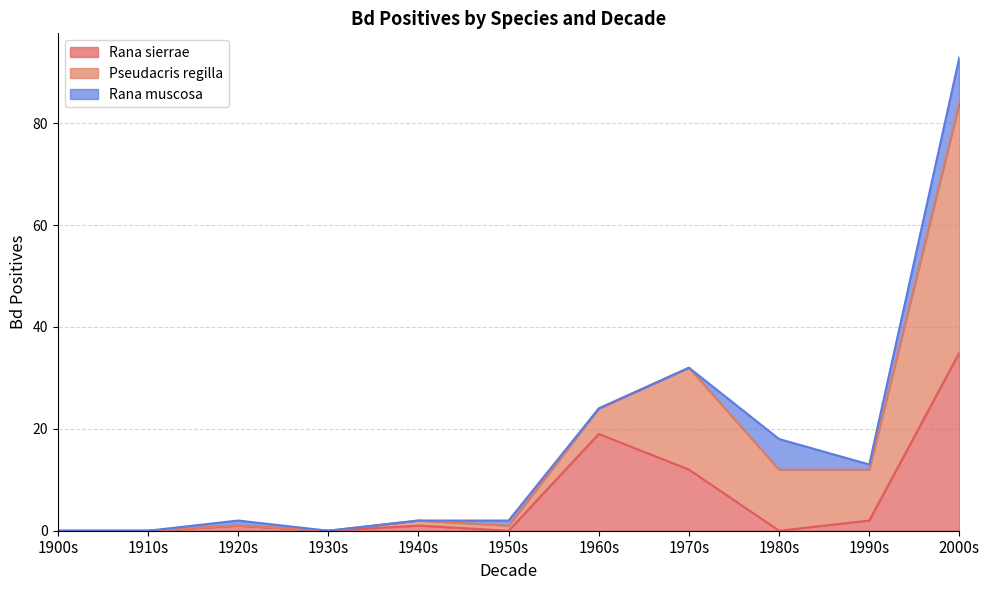

How many values in the Rana sierrae series exceed 1?

4